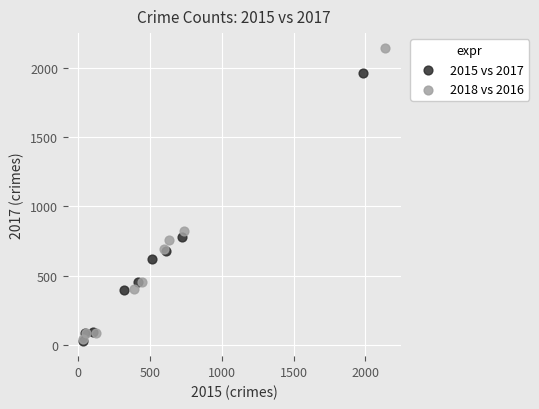

Which series has the widest spread of Y values?

2018 vs 2016